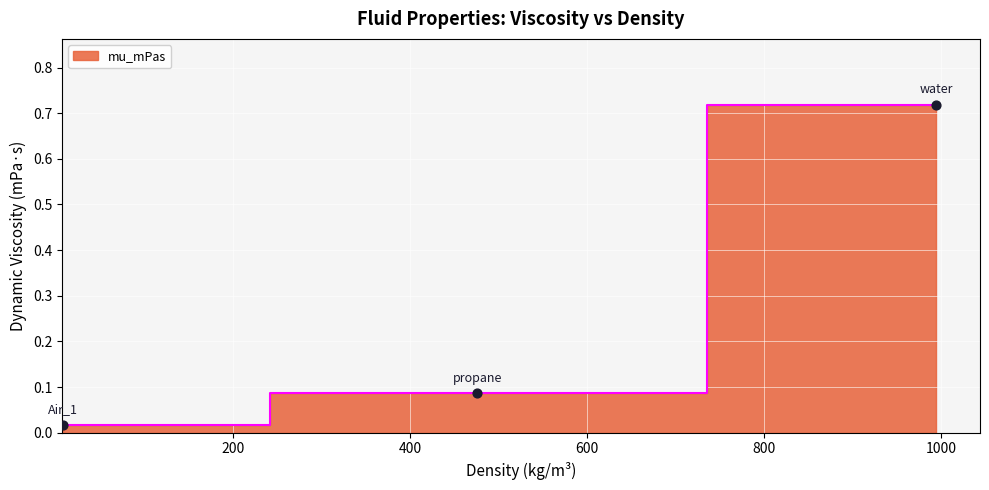

Between propane and Air_1, which is larger?

propane